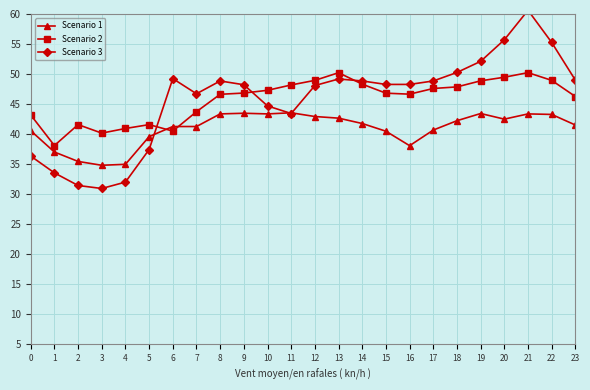

Count the number of categories in the chart.

24